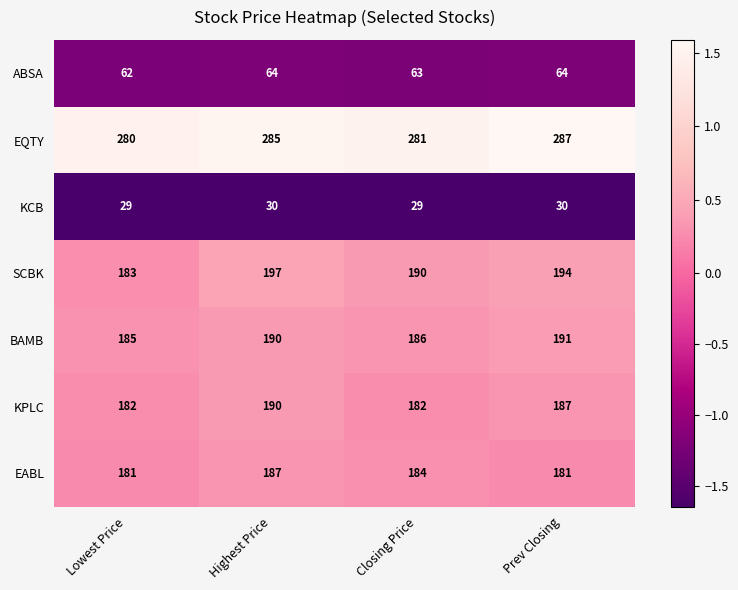

Rank the series at Lowest Price from highest to lowest value.

EQTY, BAMB, SCBK, KPLC, EABL, ABSA, KCB